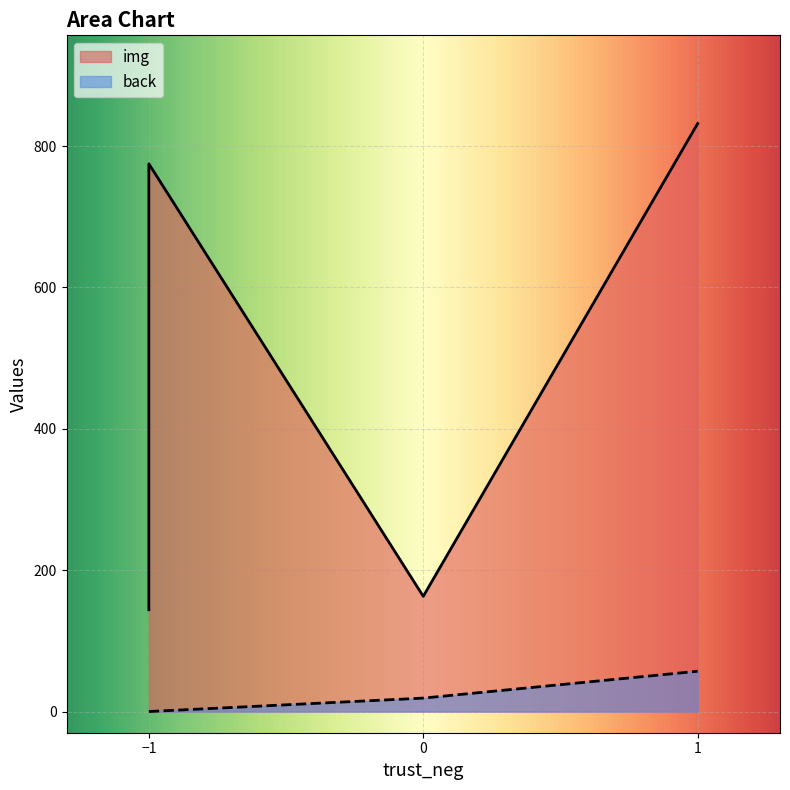

Reading left to right, what are all the values shown in this chart?

img: -1=144	-1=775	0=163	1=832
back: -1=0	-1=0	0=19	1=57